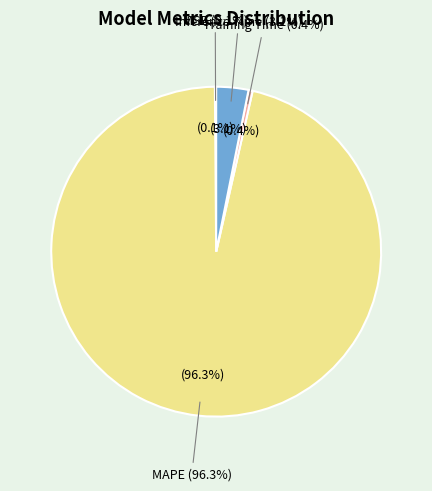

What percentage do MAPE and Training Time together represent?

96.7%